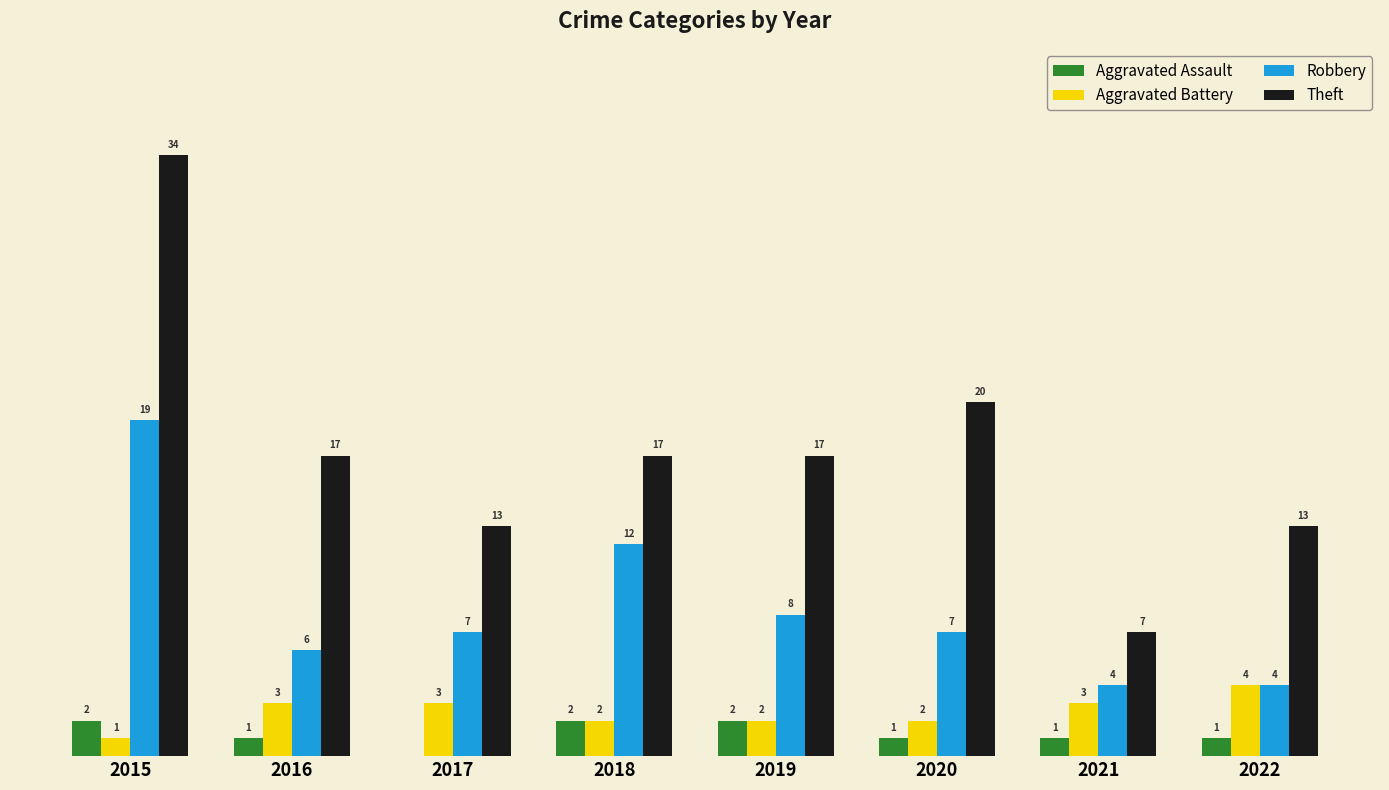

Is the value of Aggravated Assault at 2016 greater than the value of Aggravated Battery at 2020?

No